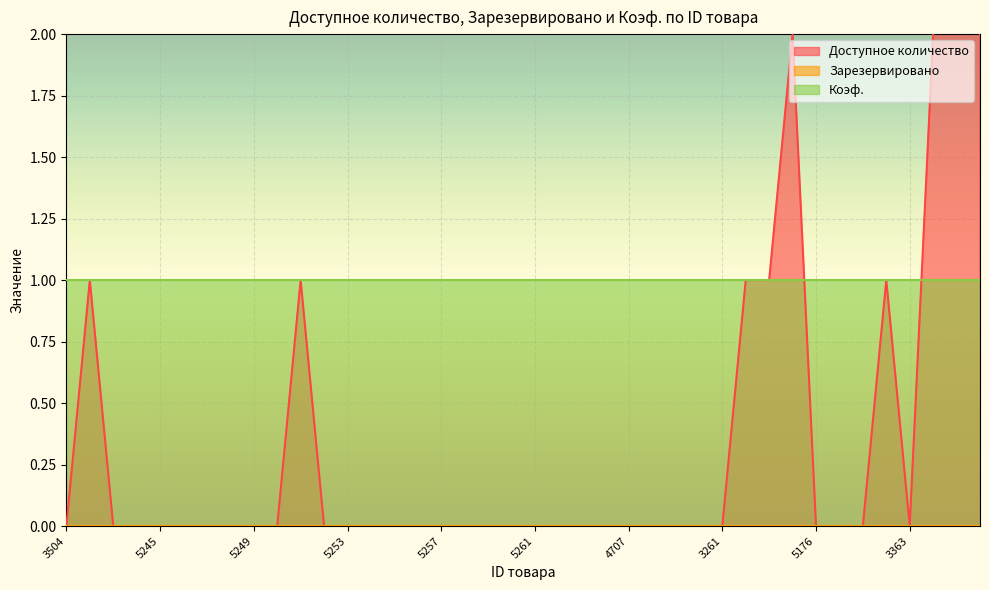

Which series has the largest total across all categories?

Коэф.